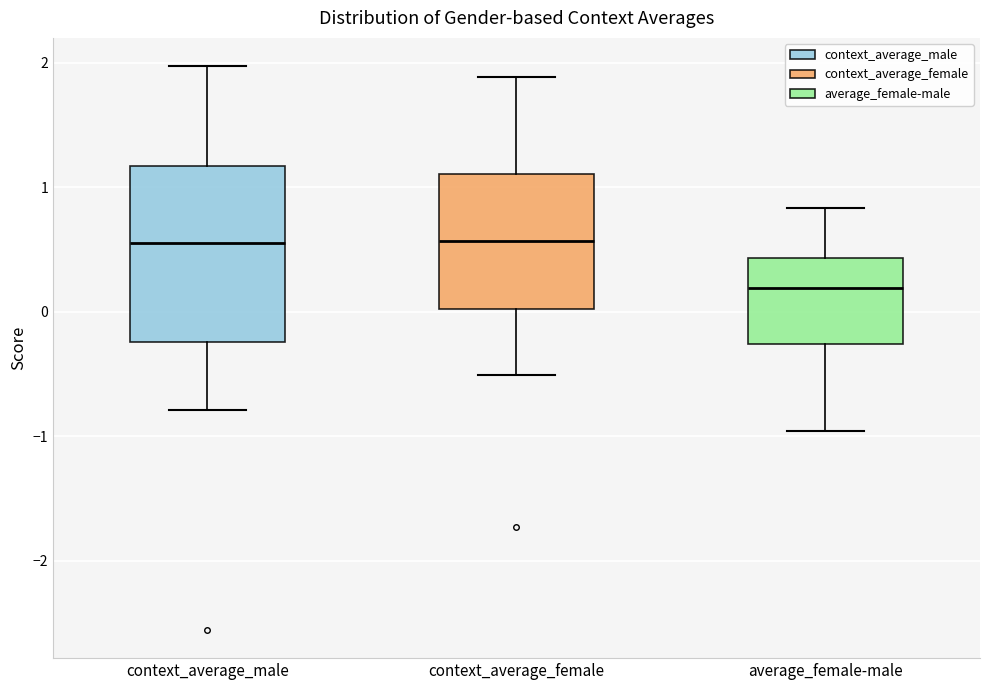

Reading left to right, read every box against the y-axis: the position of its median line, the range the box covers, and the ends of its whiskers. The values are not printed on the chart, so give them approximately, as read against the axis.

context_average_male: median 0.6, box -0.2 to 1.2, whiskers -0.8 to 2.0
context_average_female: median 0.6, box 0.0 to 1.1, whiskers -0.5 to 1.9
average_female-male: median 0.2, box -0.3 to 0.4, whiskers -1.0 to 0.8